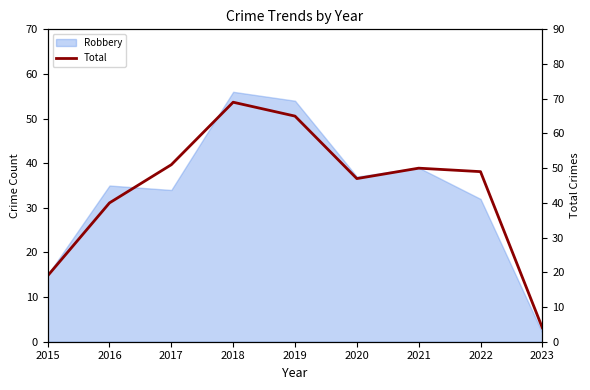

Rank the categories by value from lowest to highest.

2023, 2015, 2016, 2020, 2022, 2021, 2017, 2019, 2018